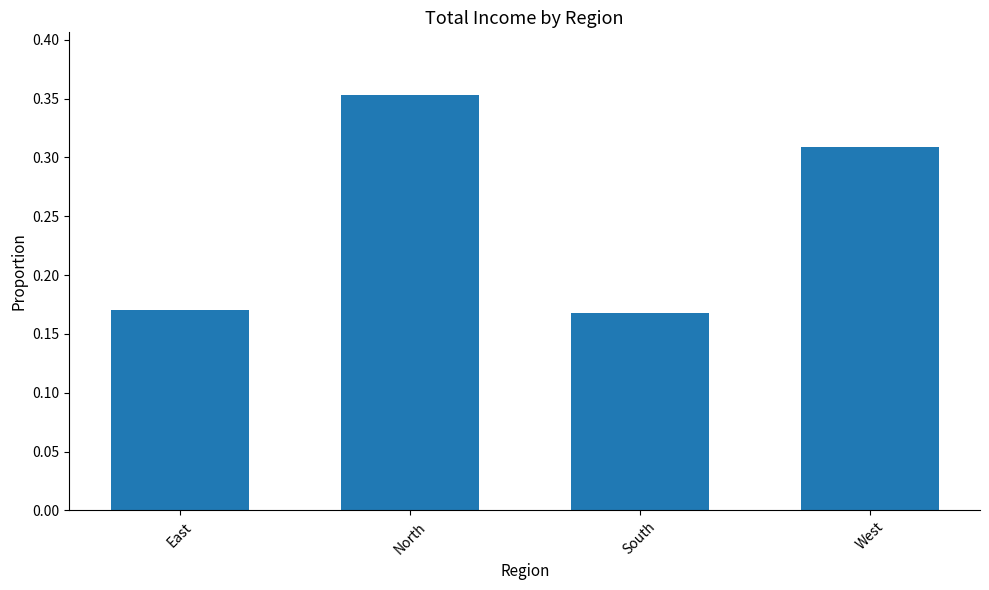

What is the label of the 3rd bar from the right?

North